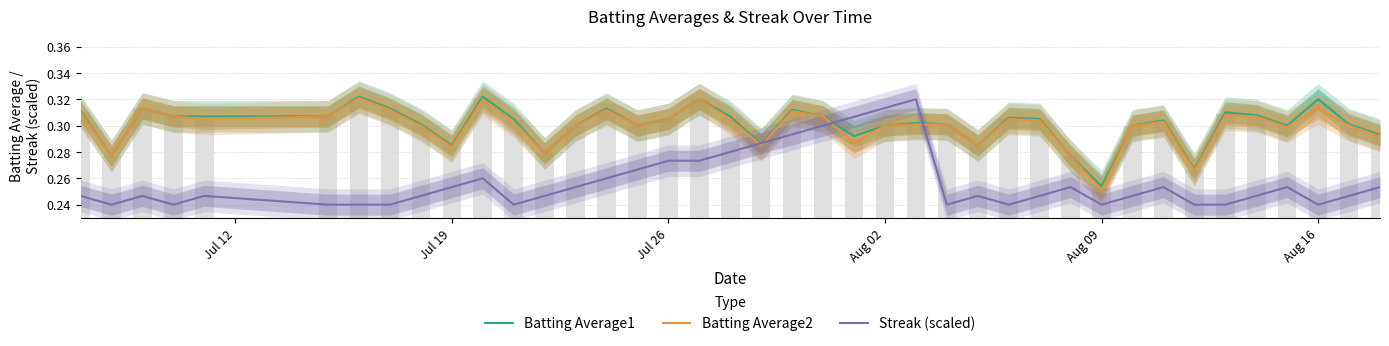

What is the difference between the maximum and minimum values in the Streak (scaled) series?

0.1